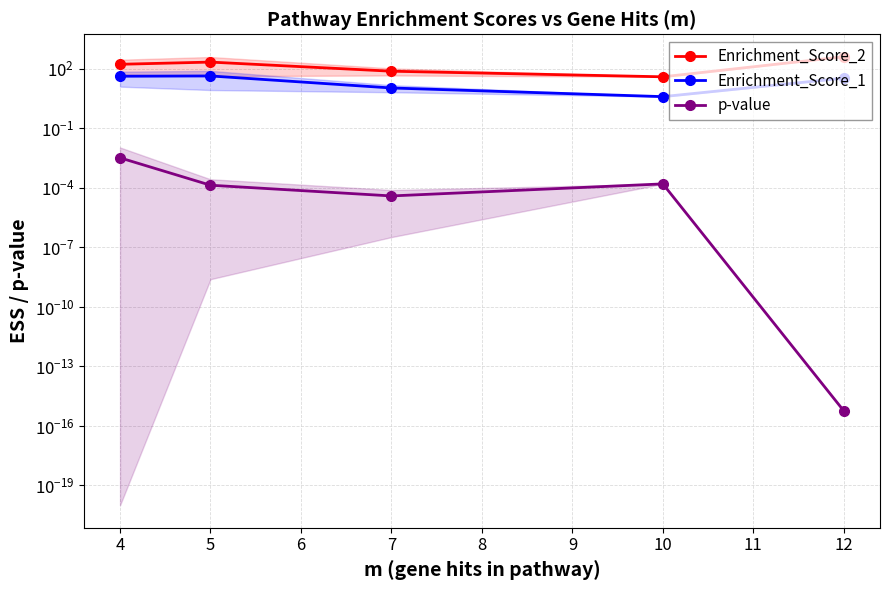

Reading left to right, extract all data points from this chart.

Enrichment_Score_2: 170.9	220.7	76.6	40.0	411.0
Enrichment_Score_1: 42.7	44.1	10.9	4.0	34.3
p-value: 0.0	0.0	0.0	0.0	0.0